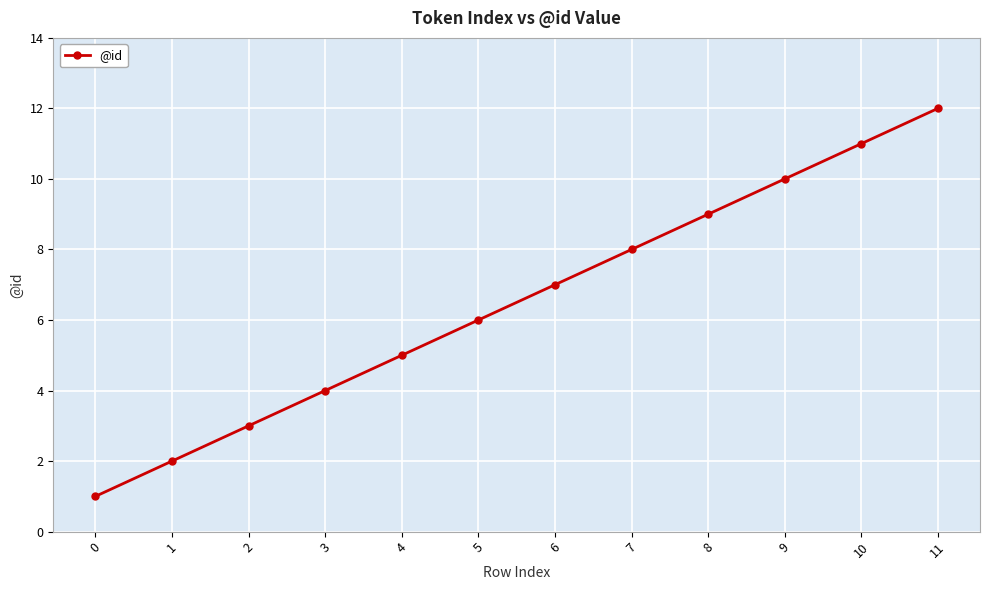

List the labels in order of value, smallest first.

0, 1, 2, 3, 4, 5, 6, 7, 8, 9, 10, 11